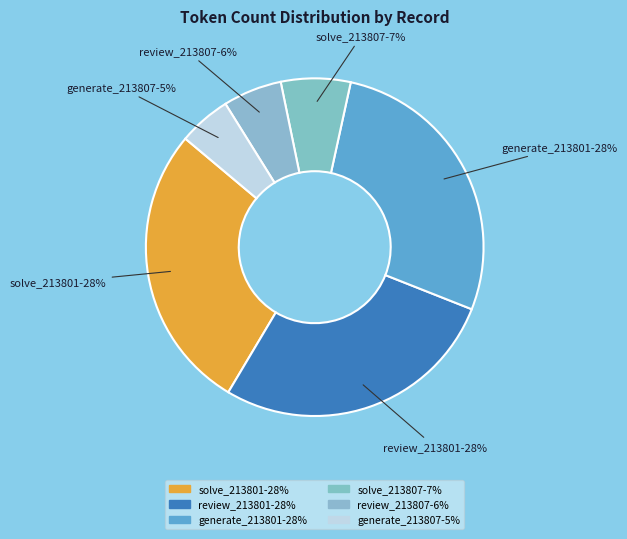

Count the number of slices in the pie.

6